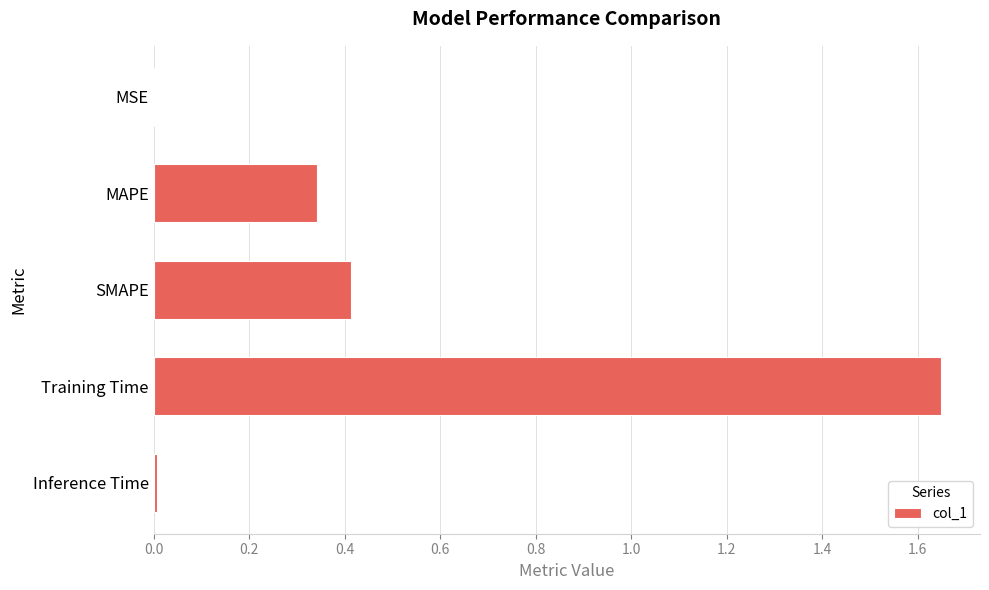

Which label corresponds to the largest value in the chart?

Training Time